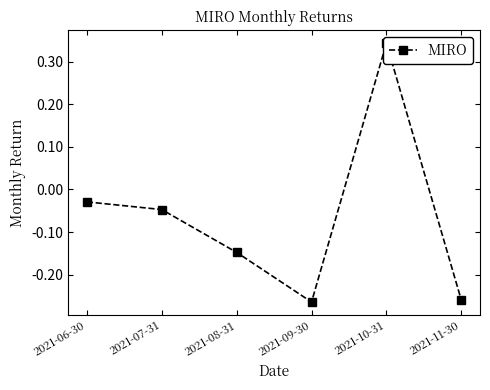

List the labels in order of value, largest first.

2021-10-31, 2021-06-30, 2021-07-31, 2021-08-31, 2021-11-30, 2021-09-30